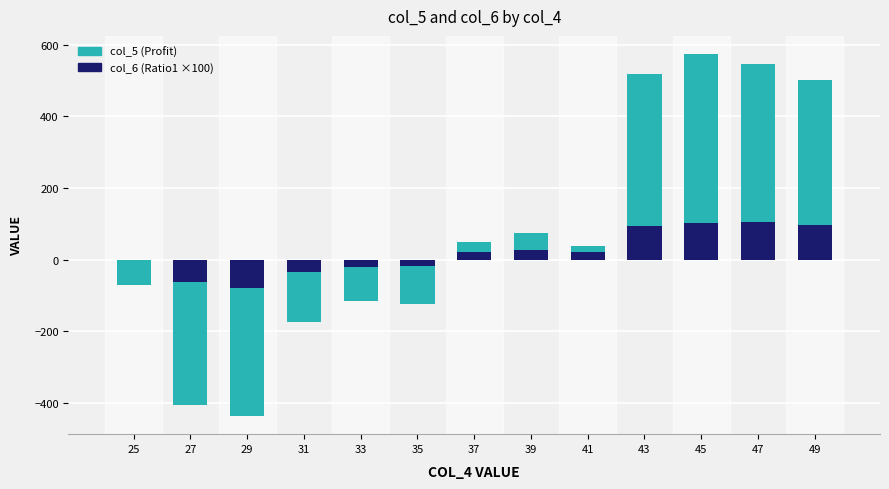

At which label is col_5 (Profit) closest to 57?

39